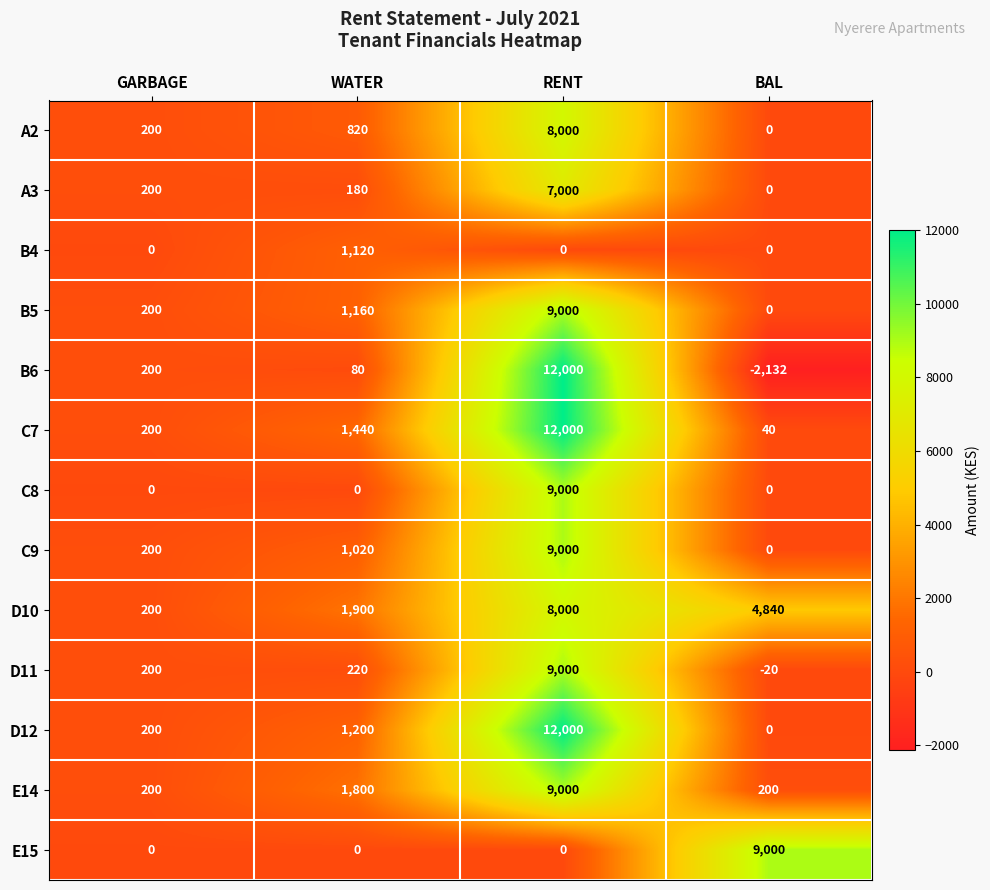

Count the number of data series in this chart.

13